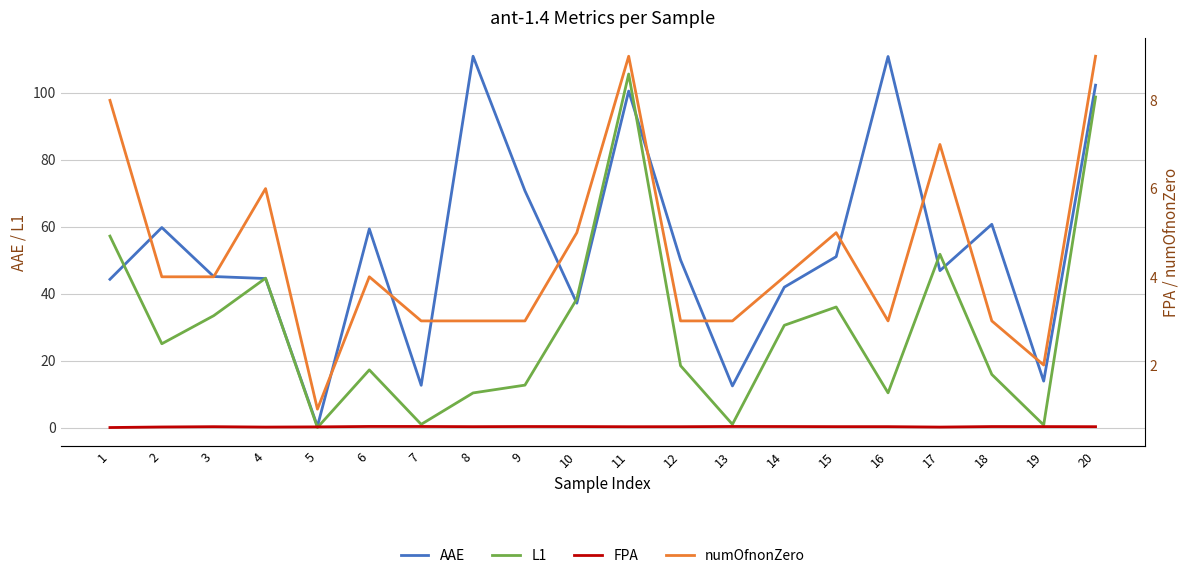

In L1, how many points are higher than both neighbors (excluding endpoints)?

5